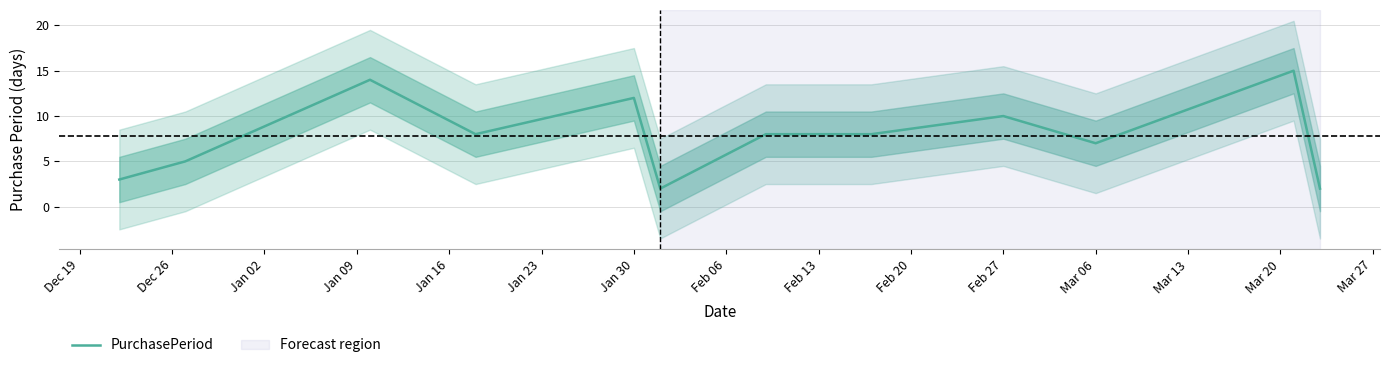

True or false: PurchasePeriod has a value of 12 at Mar 06.

False